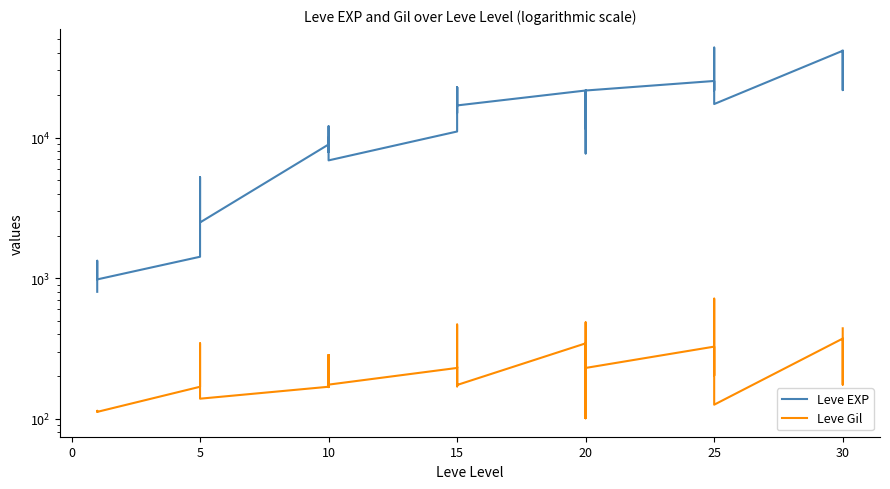

How many data points in Leve Gil are above 230?

15